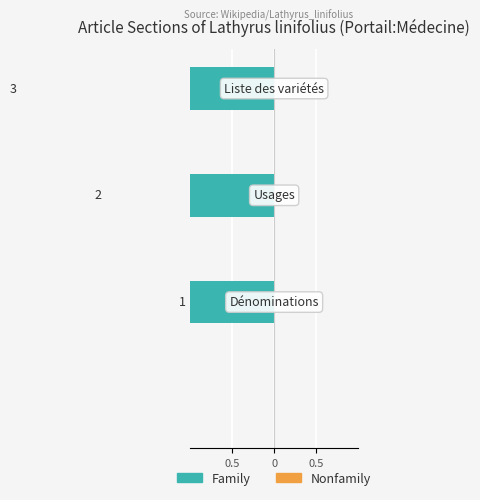

The Family series shows -1.0 at 0. True or false?

True